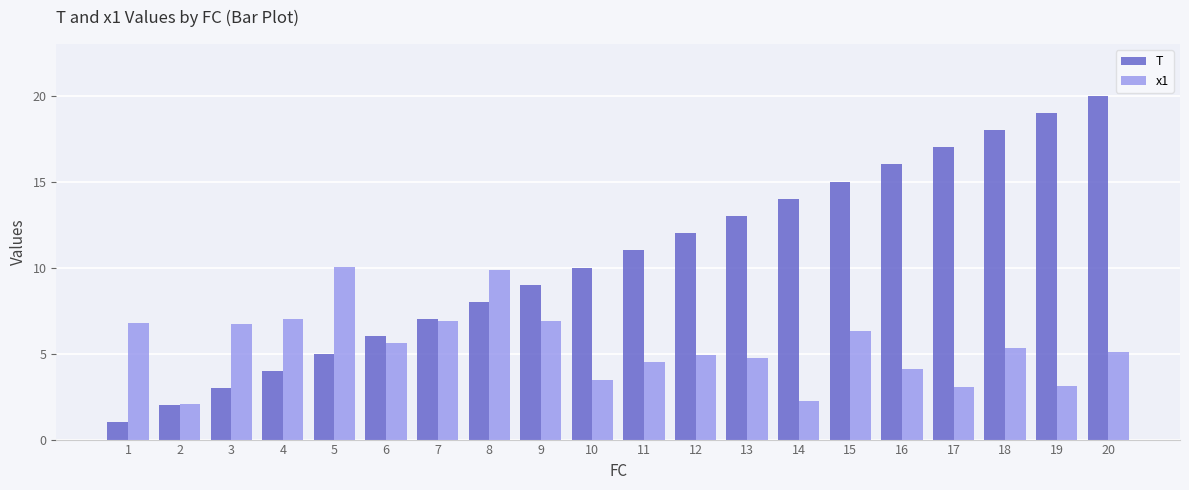

The value of T at 7 is 7.0. True or false?

True